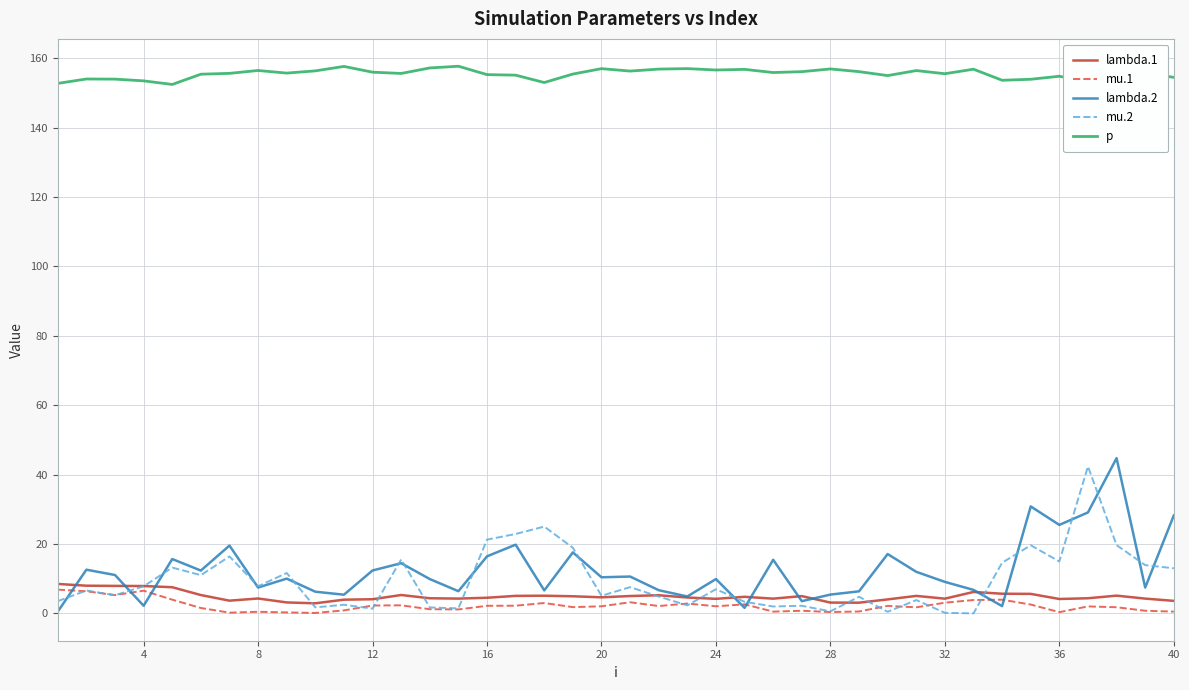

What is the highest value of the lambda.1 series?

8.5